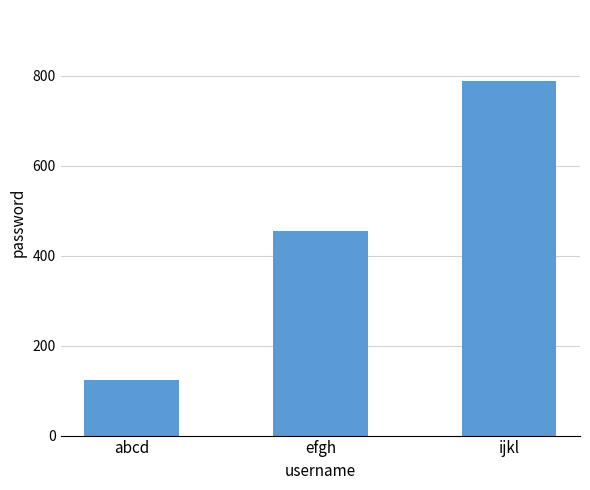

What is the sum of the values at ijkl and abcd?

912